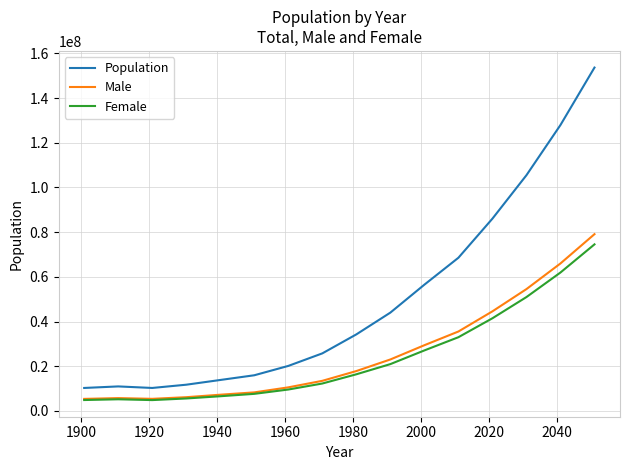

What are all the series names shown in the legend?

Population, Male, Female